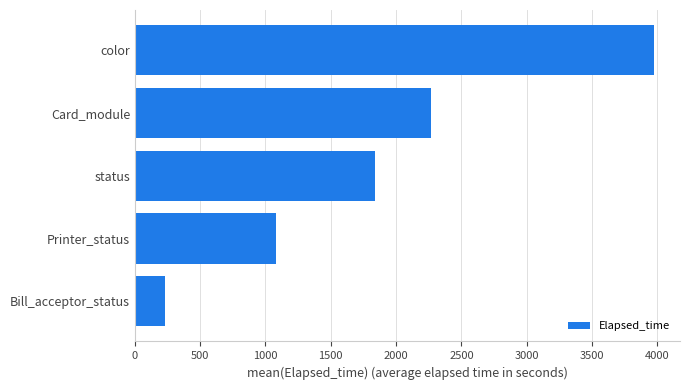

What is the difference between the second highest and minimum values?

2033.0